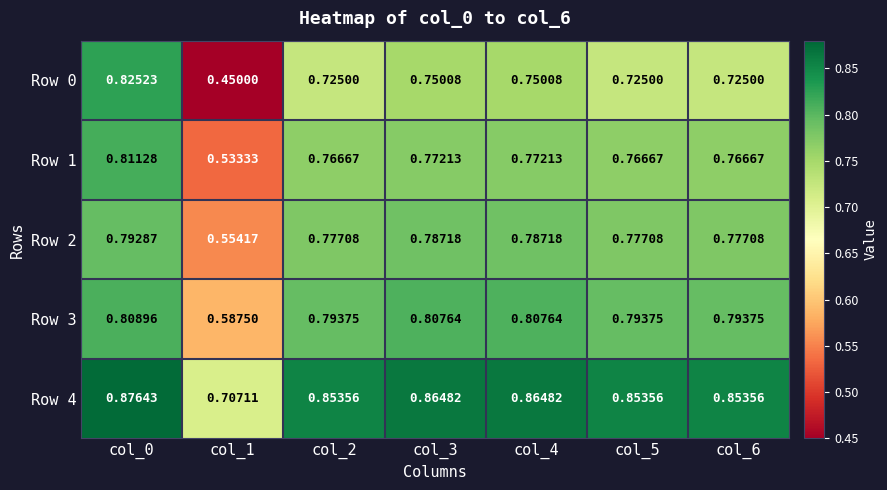

Is the value of Row 1 at col_0 greater than the value of Row 2 at col_5?

Yes